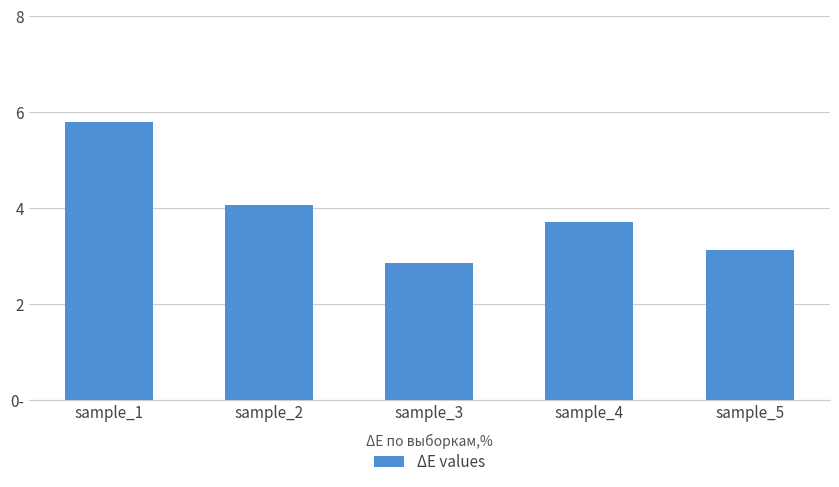

Does the chart contain any negative values?

No